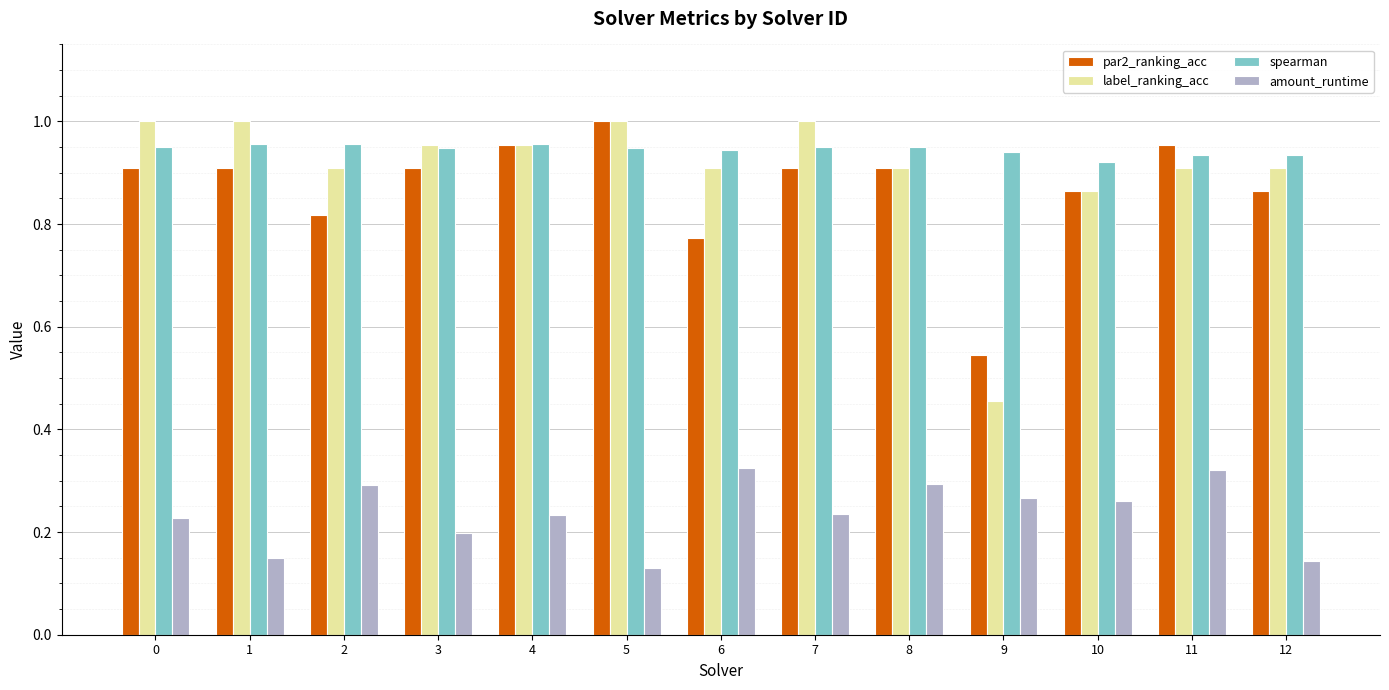

The value of par2_ranking_acc at 0 is 0.3. True or false?

False